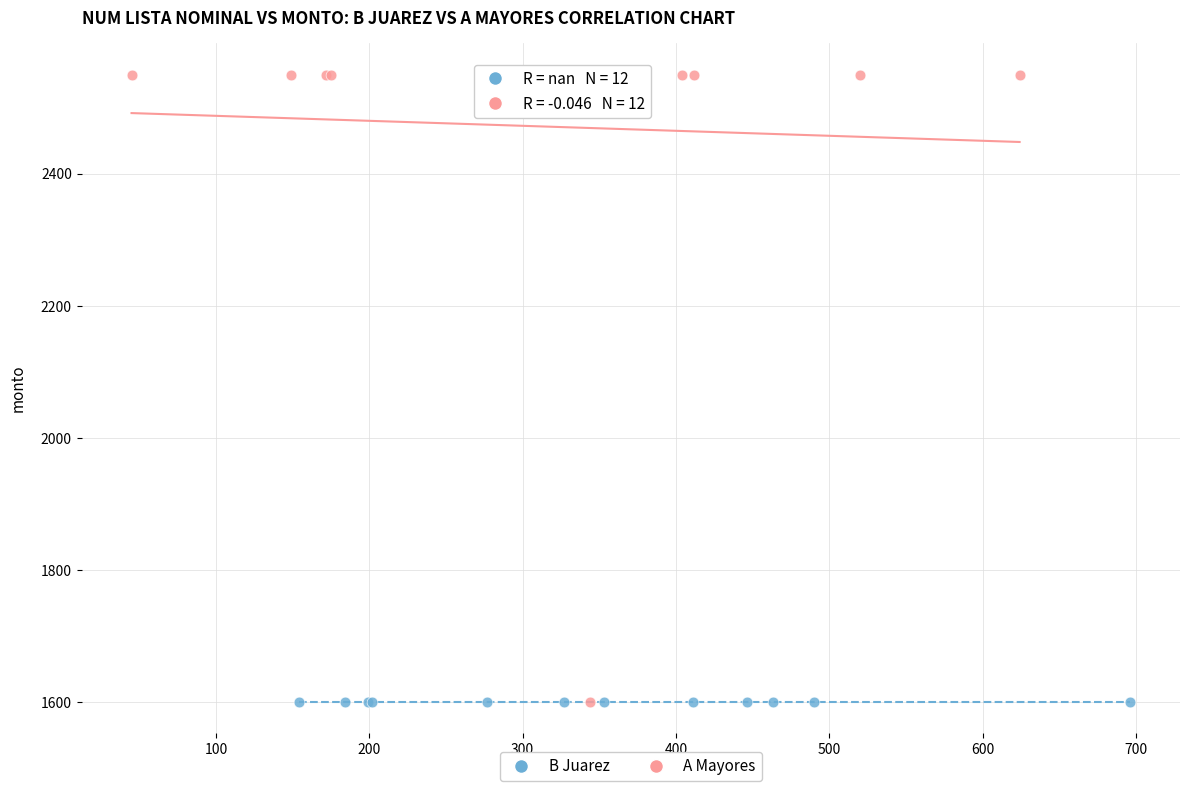

Which series contains the highest Y value?

A Mayores